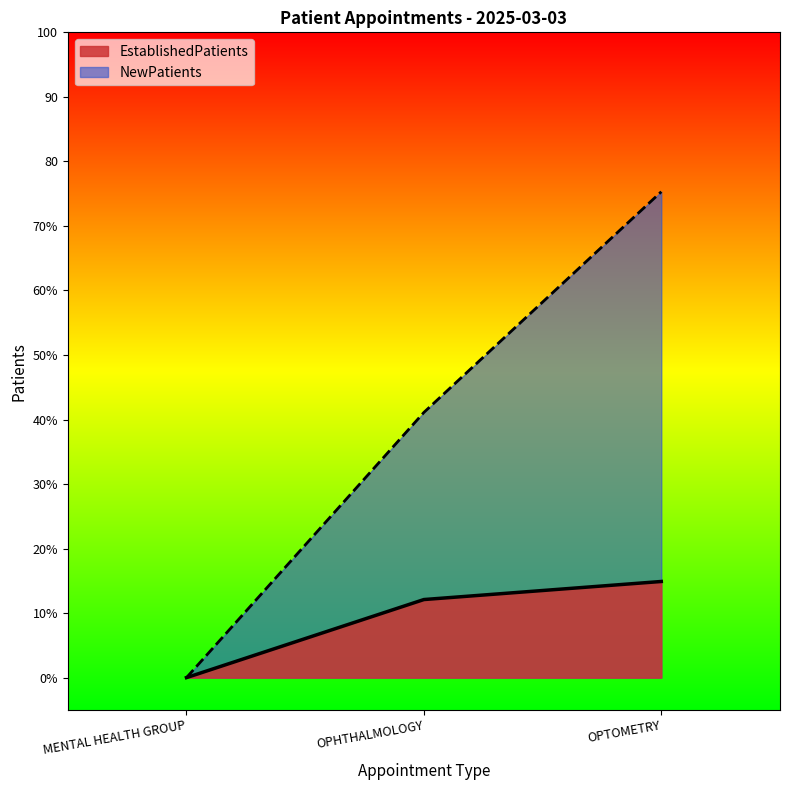

The value of NewPatients at MENTAL HEALTH GROUP is 0.0. True or false?

True